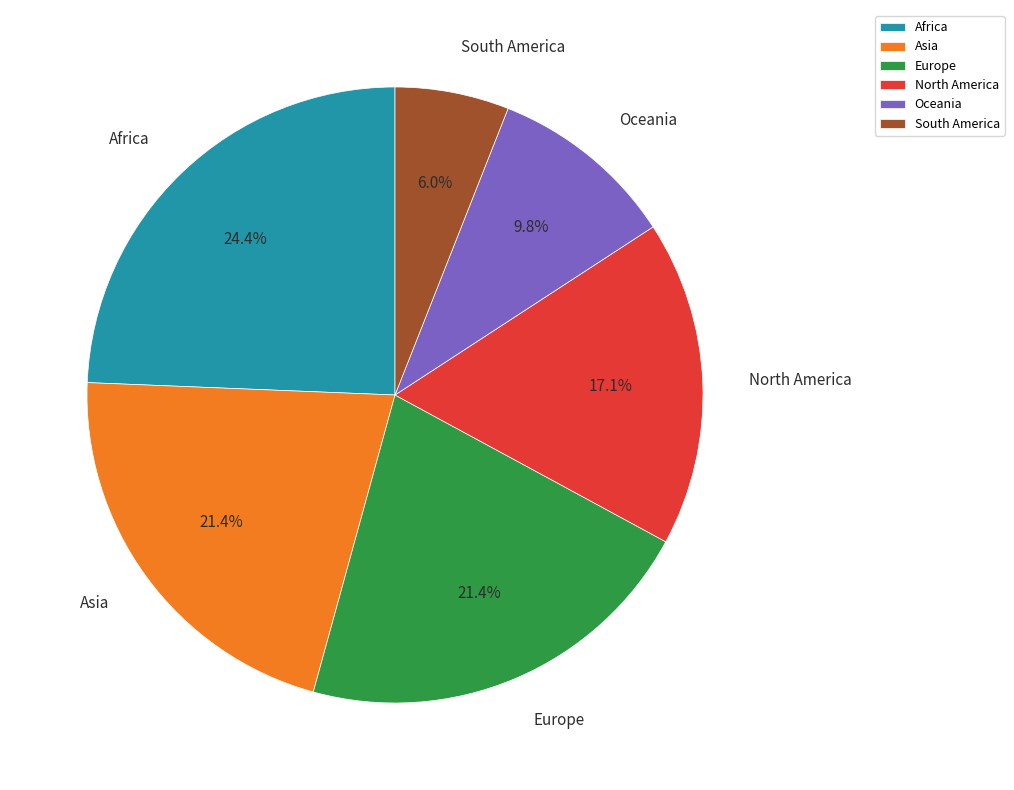

Which category has the smallest portion of the pie?

South America